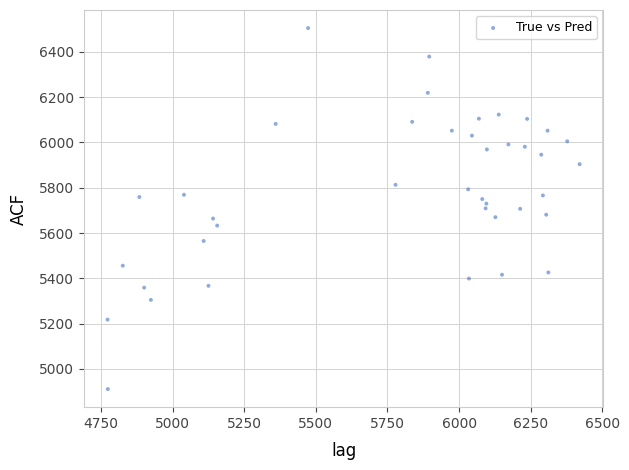

What is the range of Y values (max minus min)?

1594